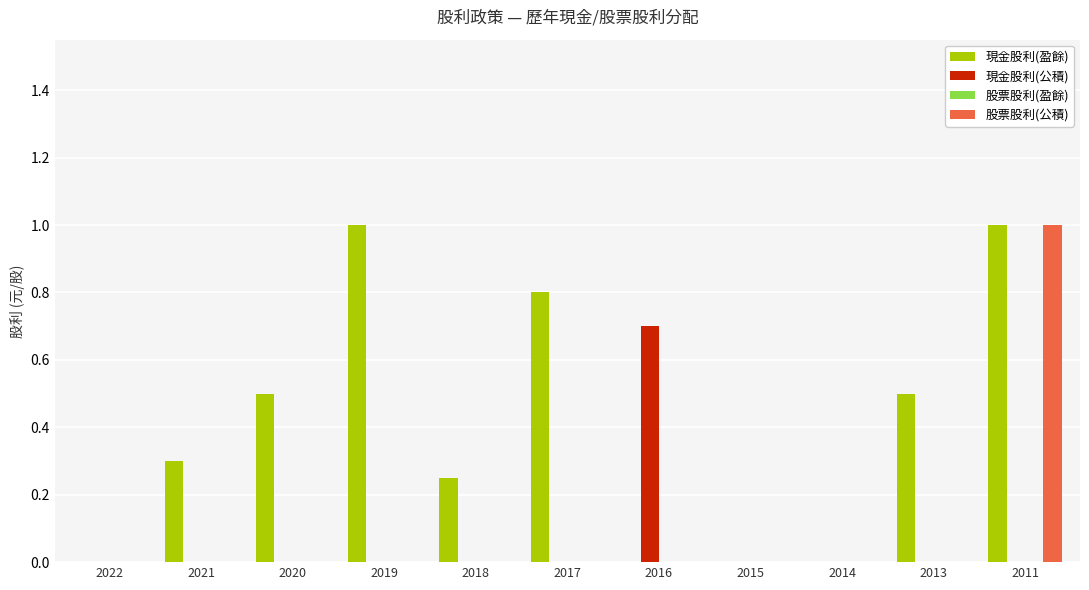

What is the total value across all series at 2019?

1.0